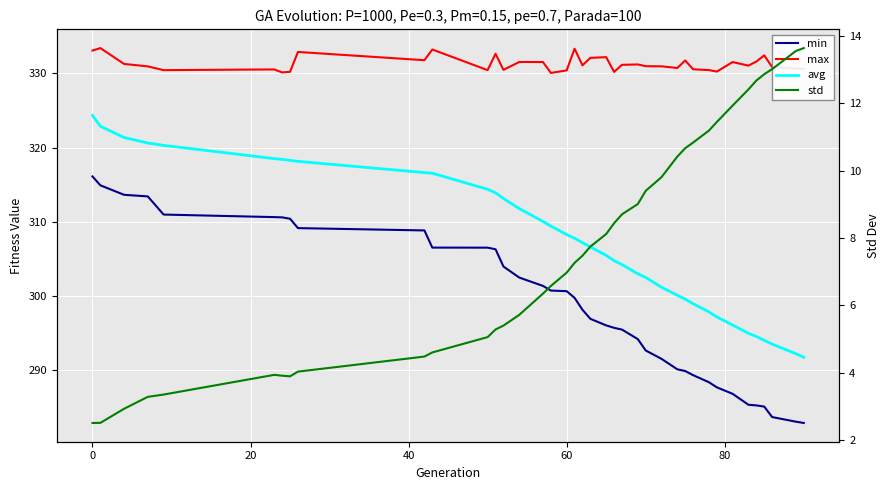

True or false: std and avg cross at least once.

False